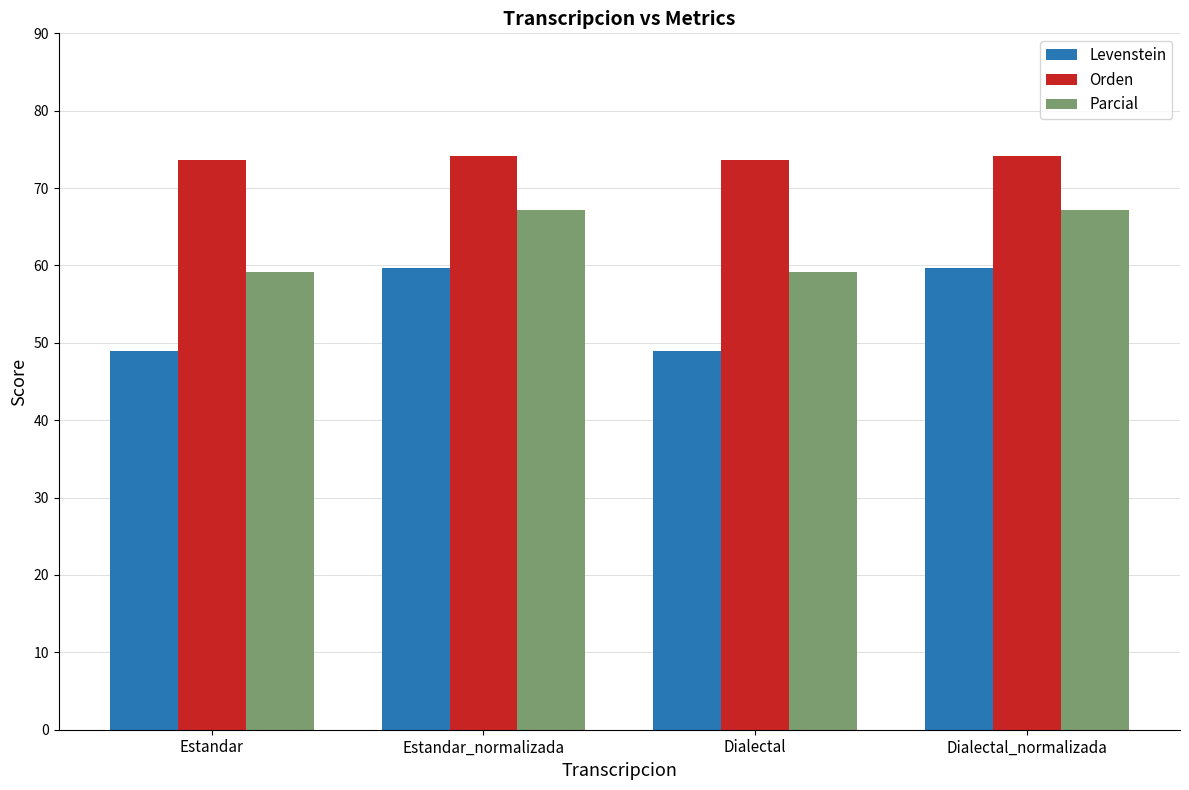

What is the spread (max minus min) of values at Dialectal_normalizada?

14.4